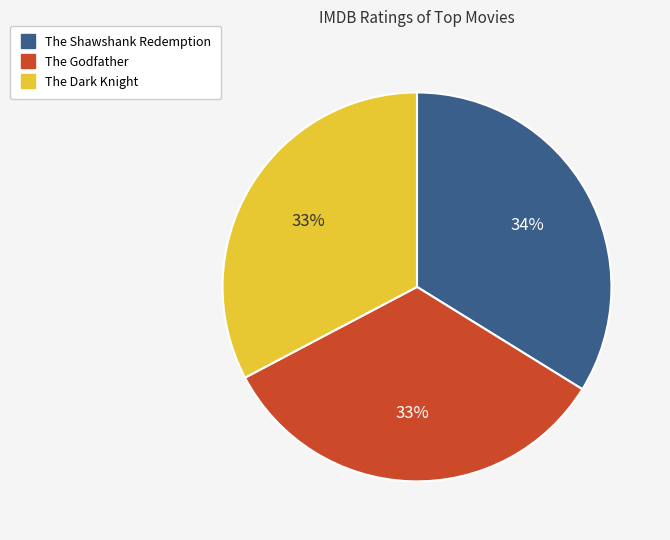

To the nearest percent, what is the combined percentage of The Dark Knight and The Godfather?

66%